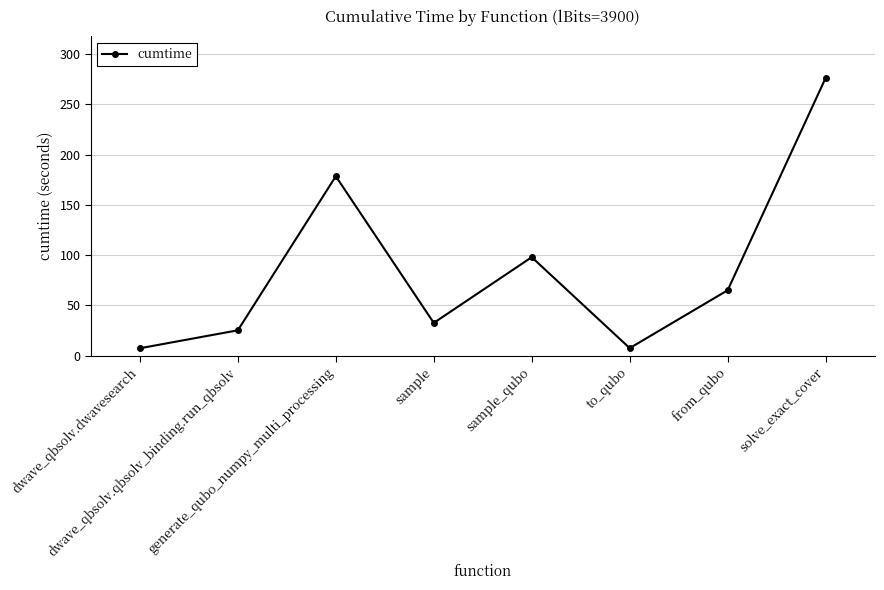

Does the chart have visible grid lines?

Yes